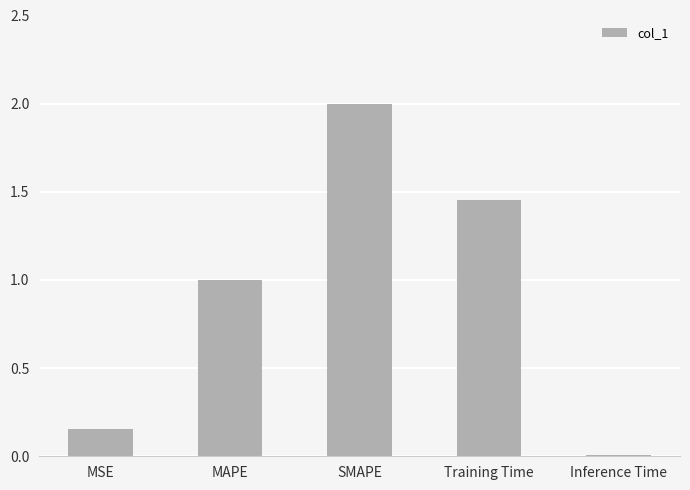

List the labels in order of value, smallest first.

Inference Time, MSE, MAPE, Training Time, SMAPE